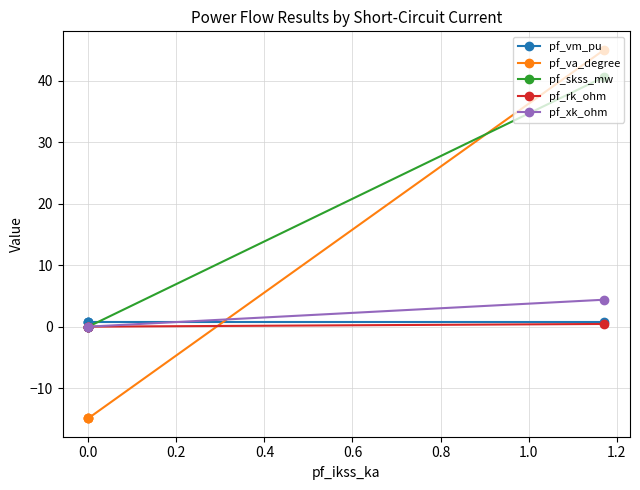

What are all the series names shown in the legend?

pf_vm_pu, pf_va_degree, pf_skss_mw, pf_rk_ohm, pf_xk_ohm